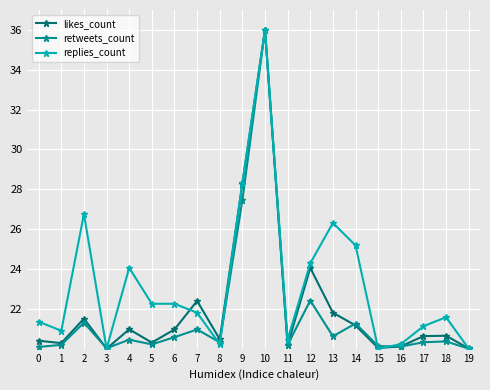

What is the difference between the highest and lowest values at 1?

0.7